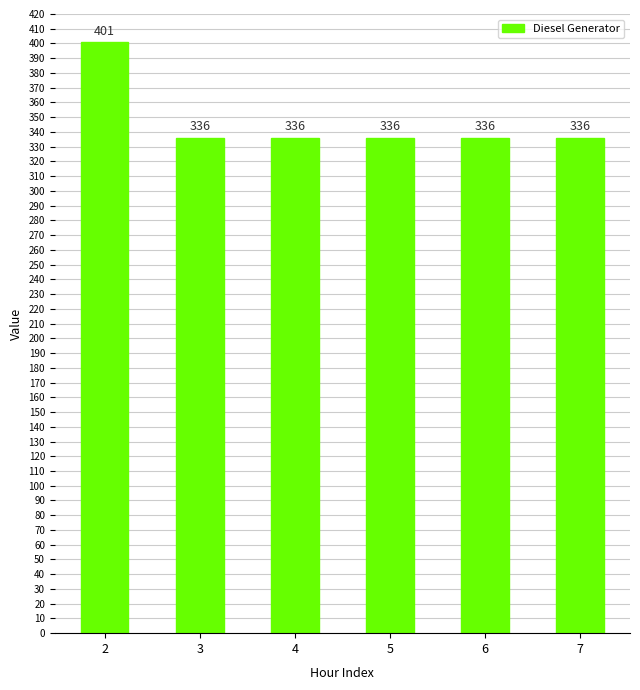

What is the ratio of the value at 6 to the value at 4?

1.0